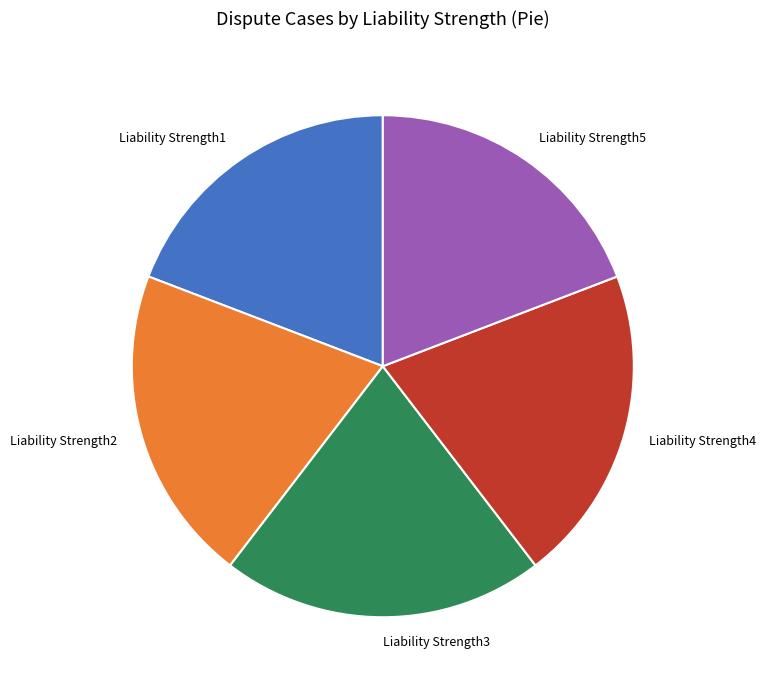

Combined, do Liability Strength2 and Liability Strength4 account for over 50%?

No